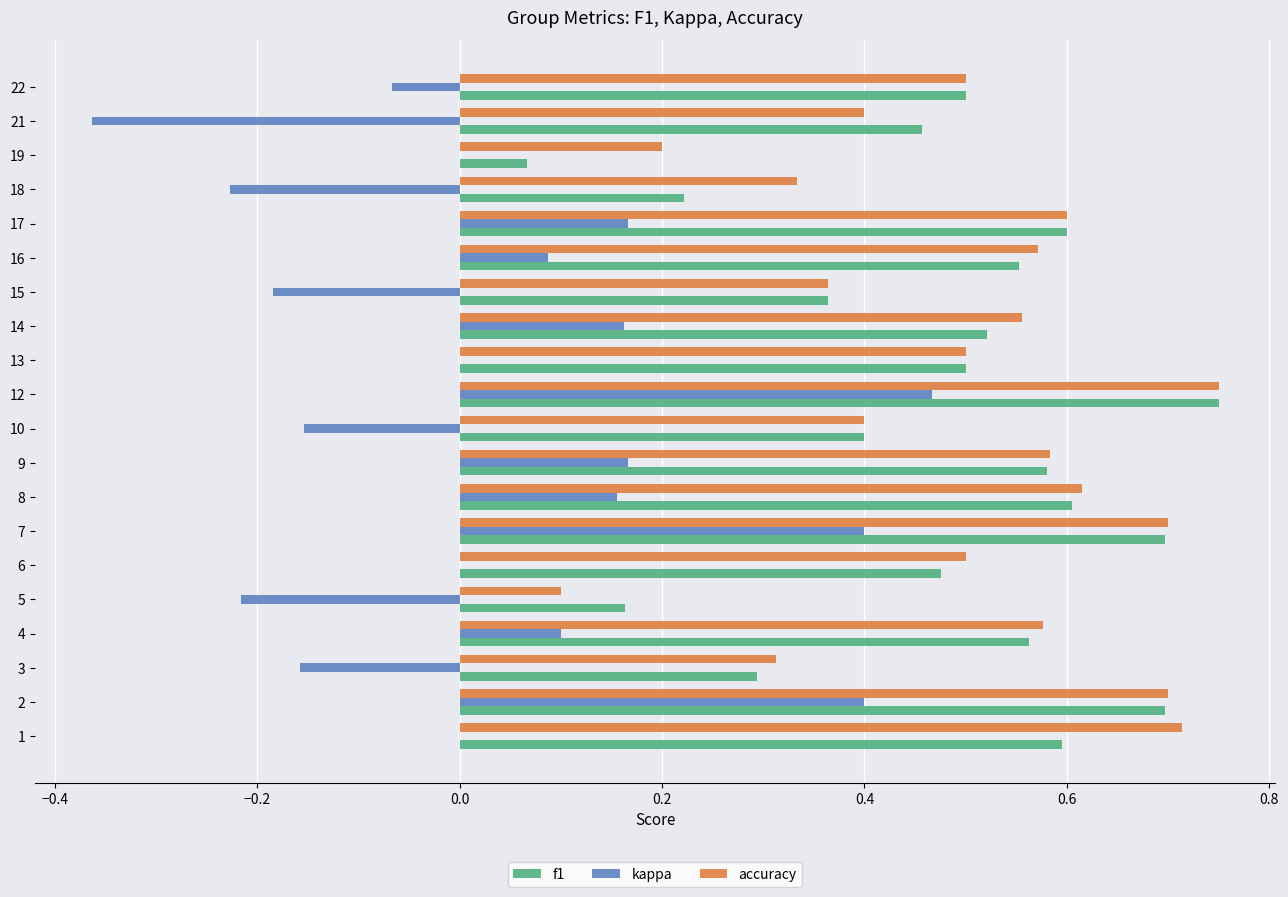

Which series changed the most between 15 and 18?

f1